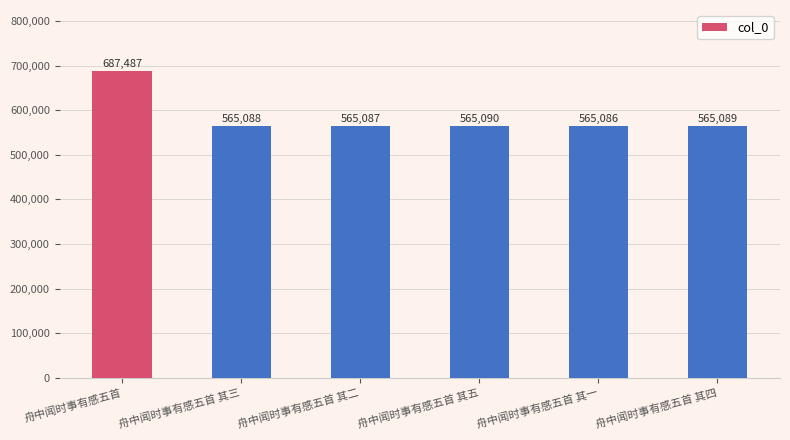

What position from the right is 舟中闻时事有感五首?

6